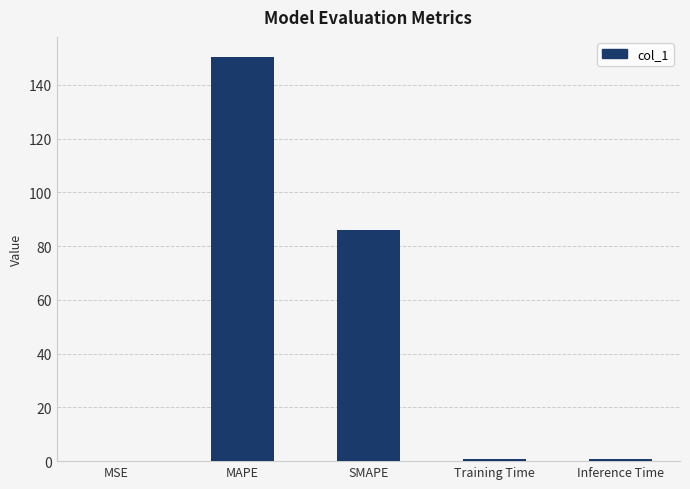

Is it true that the value at SMAPE is 85.8?

True